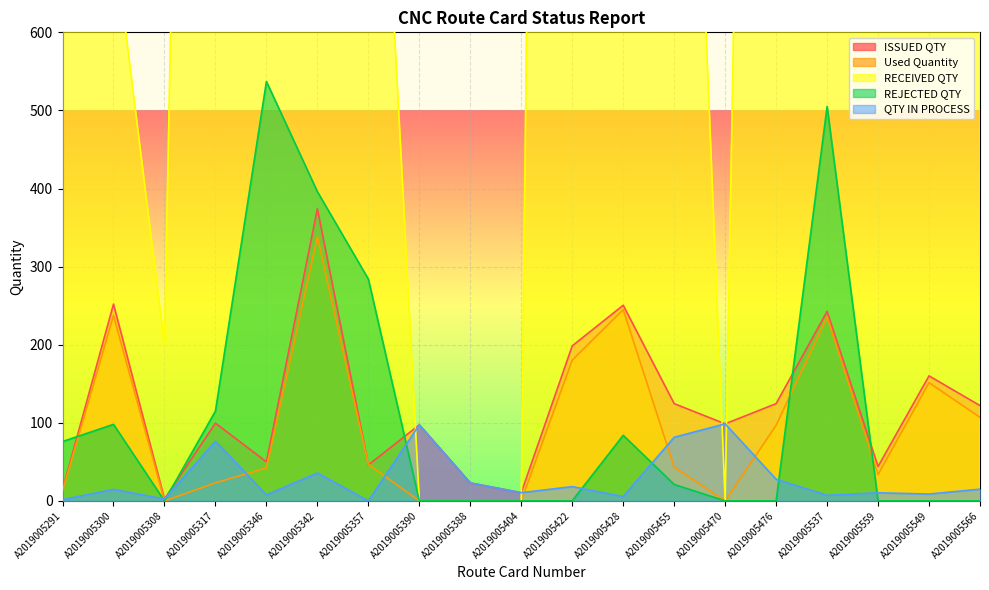

At which category does REJECTED QTY reach its first local valley?

A2019005308